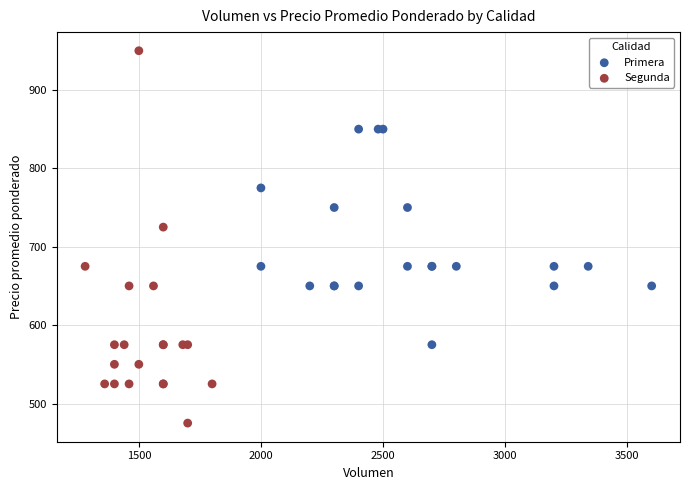

What are all the series names shown in the legend?

Primera, Segunda